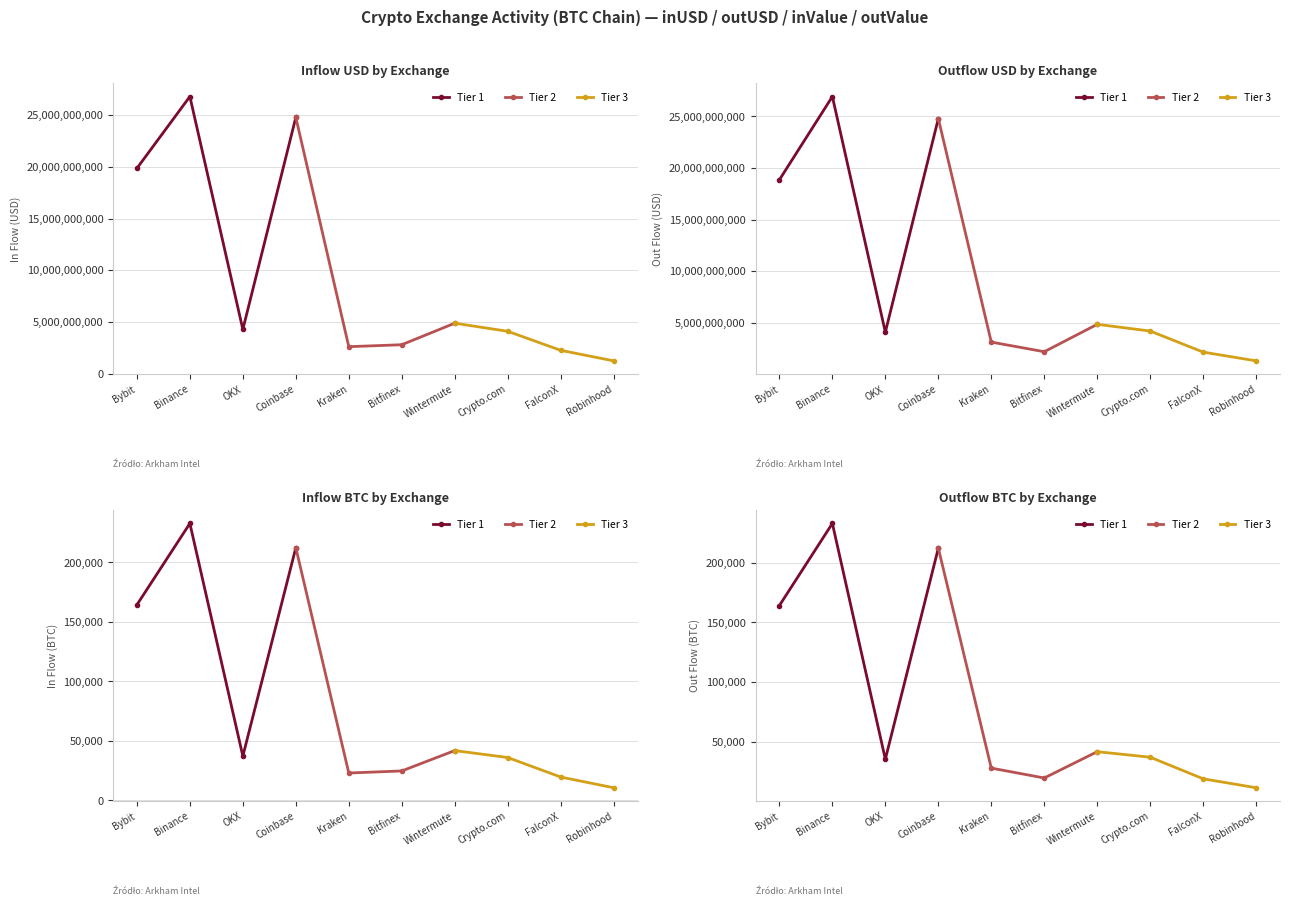

In Tier 2, how many points are lower than both neighbors (excluding endpoints)?

1